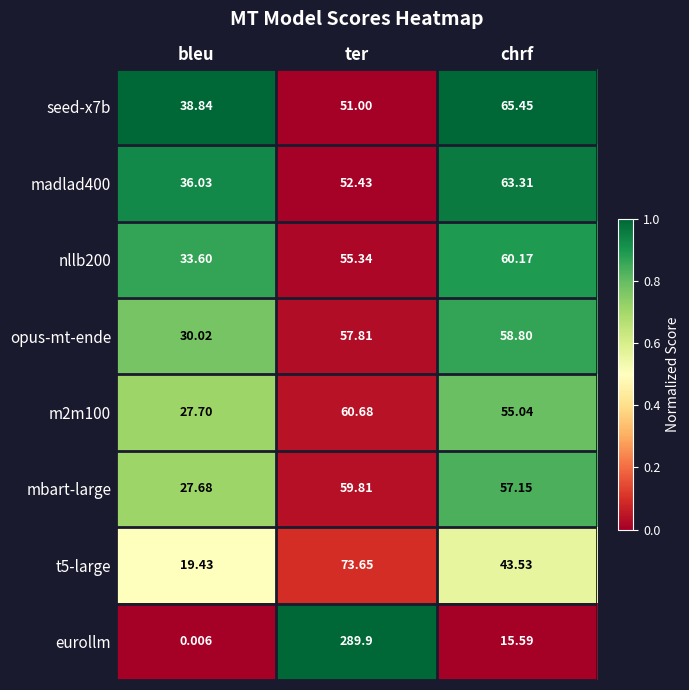

Which series has the largest total across all categories?

eurollm